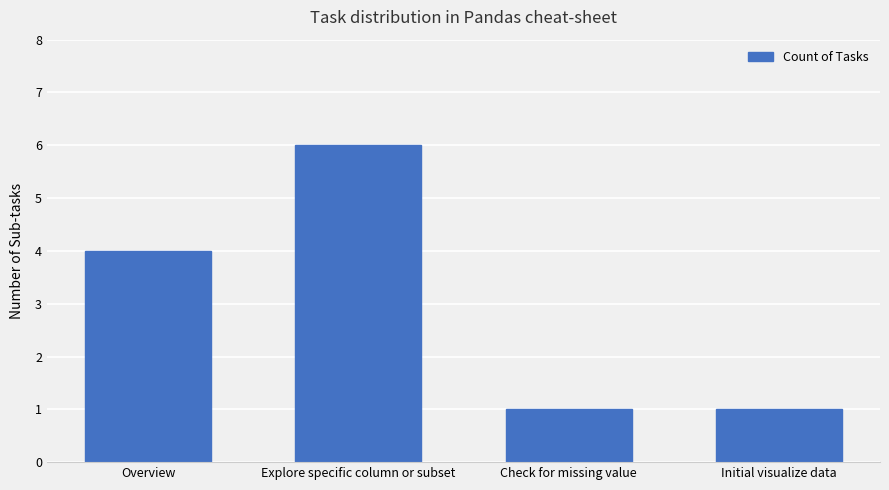

The chart shows a value of 3 at Explore specific column or subset. True or false?

False